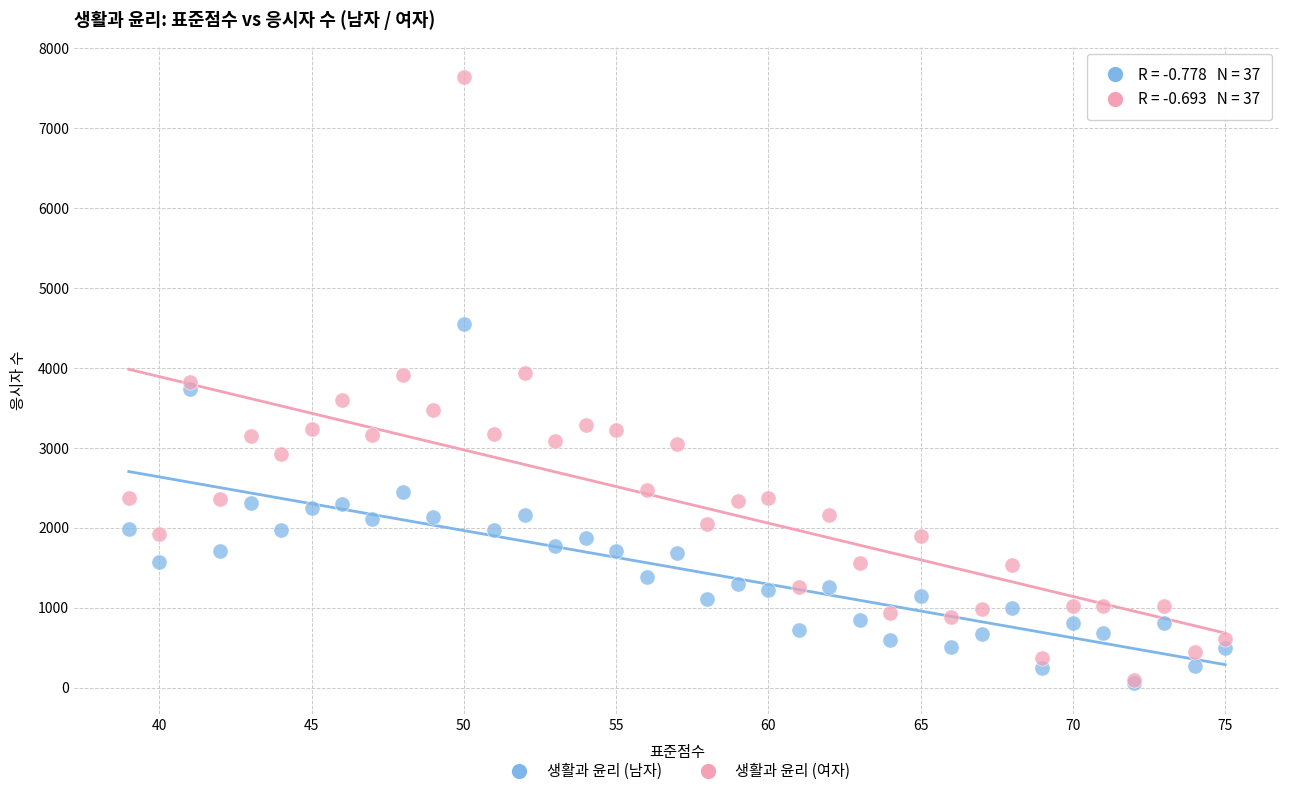

Which series has the largest Y range (max minus min)?

생활과 윤리 (여자)